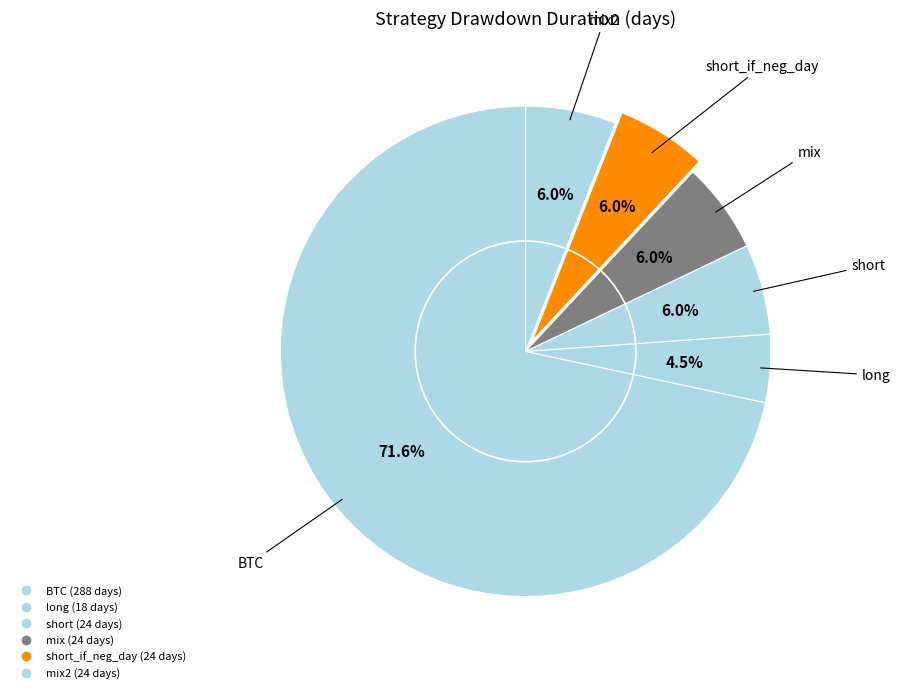

How many slices are in this pie chart?

6